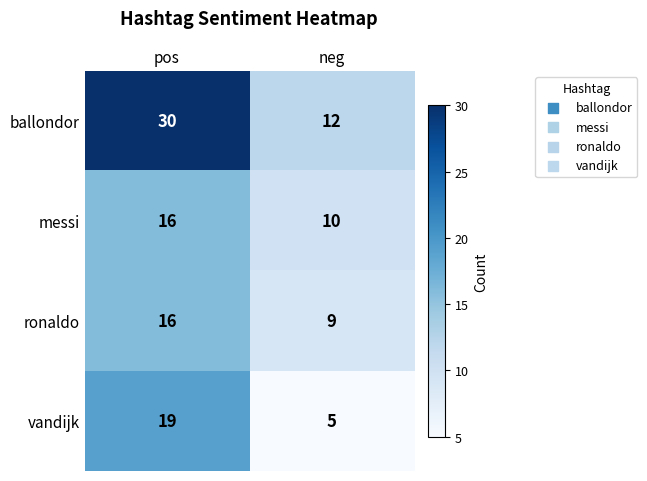

Which series has the largest total across all categories?

ballondor